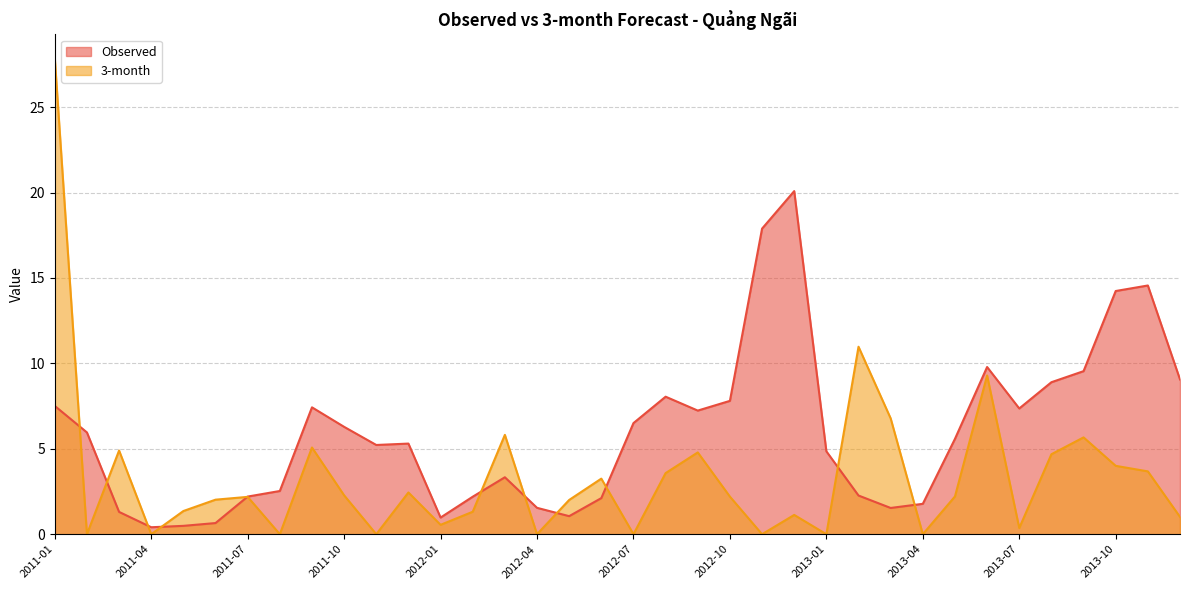

True or false: 3-month has more than 0 interior local peaks.

True